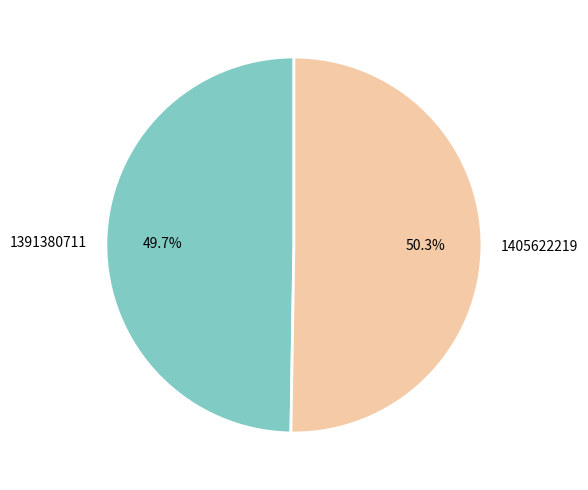

Which slice is the smallest?

1391380711